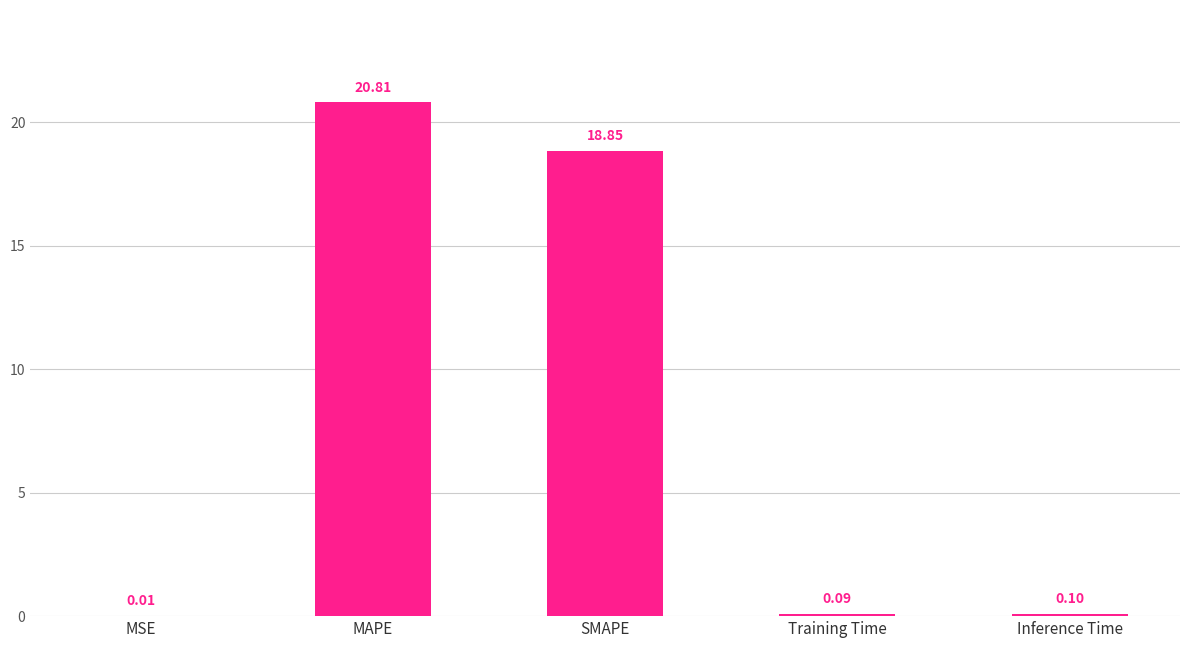

How many categories are shown in the chart?

5